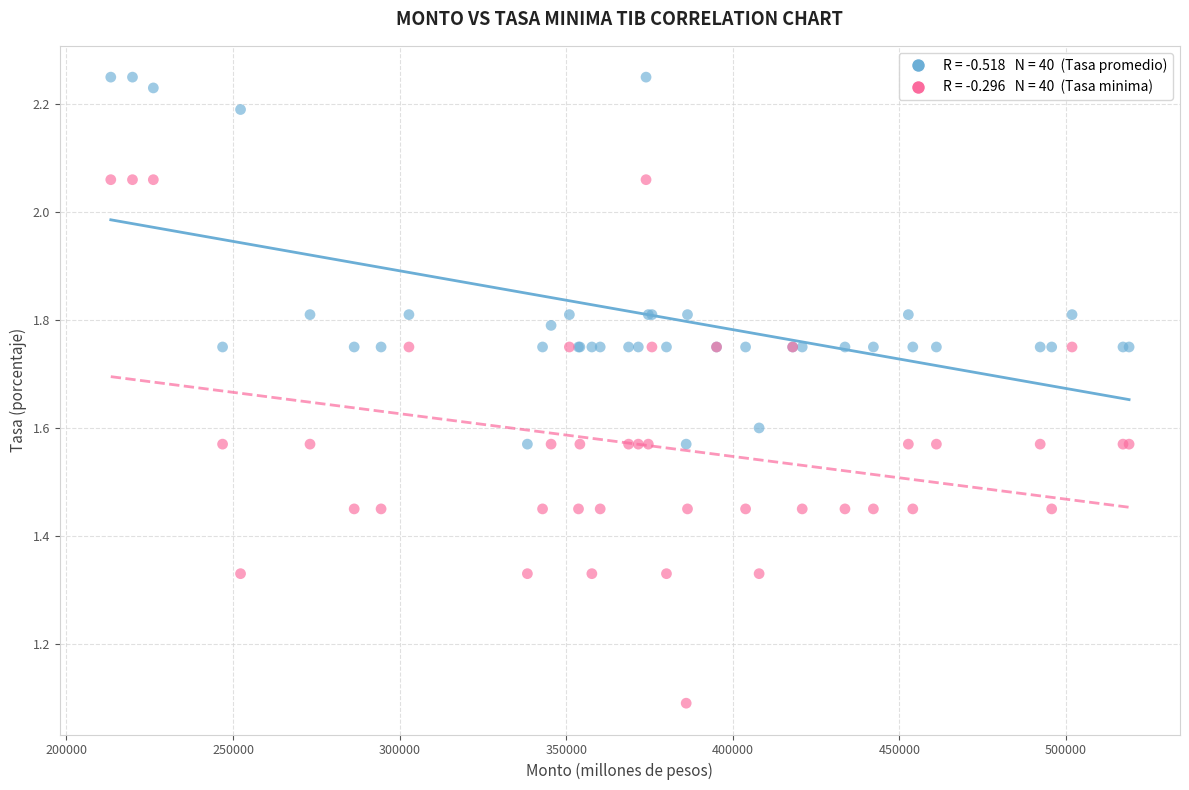

Across all series, what Y value is closest to 1?

1.1